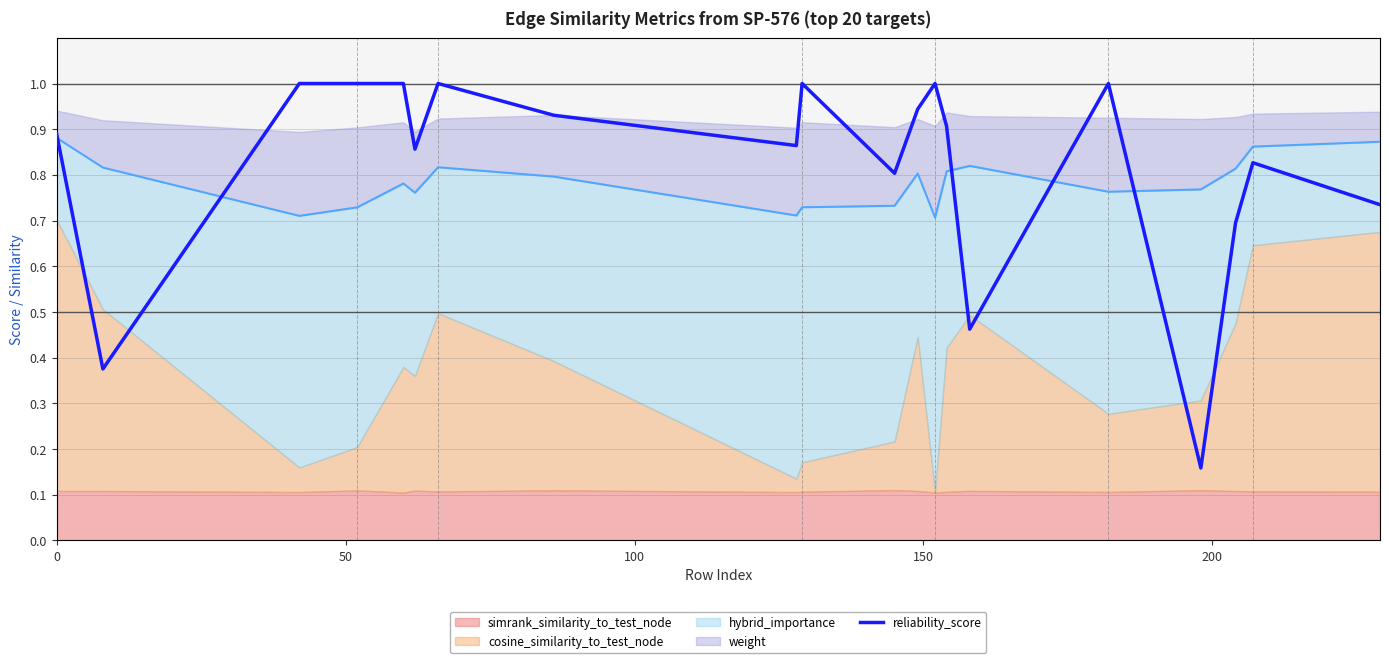

Does the chart display data point markers on the line(s)?

No